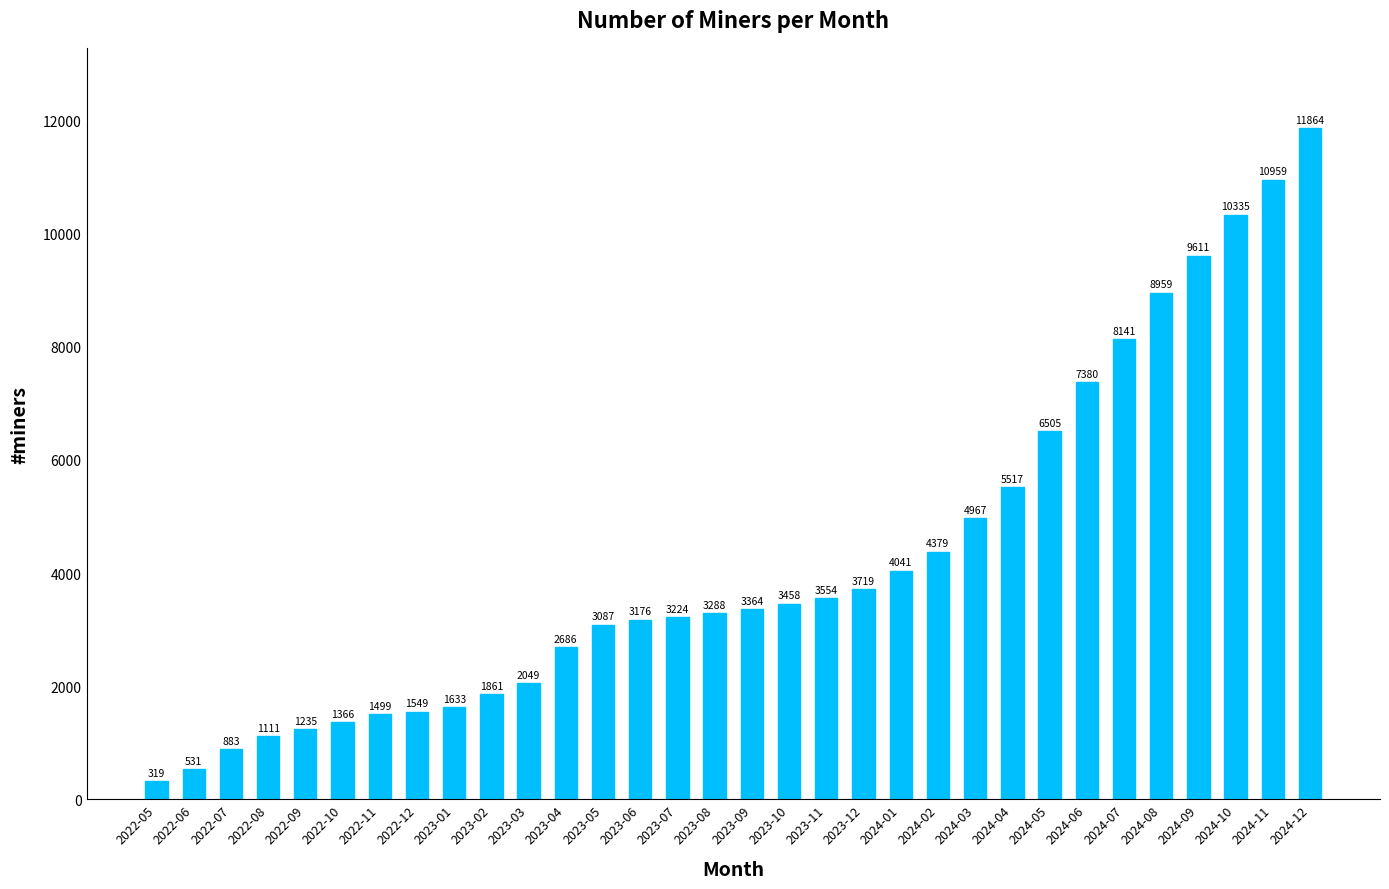

Between 2024-08 and 2023-12, which is larger?

2024-08